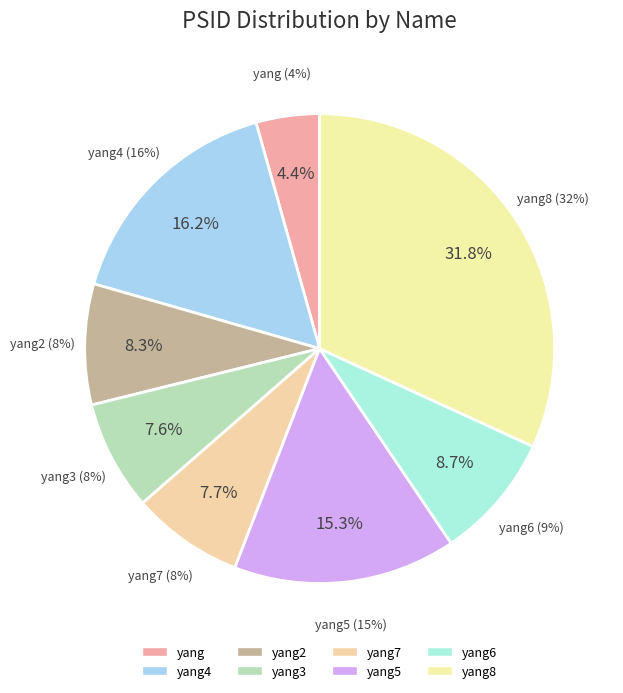

To the nearest percent, what percentage of the pie is yang5?

15%